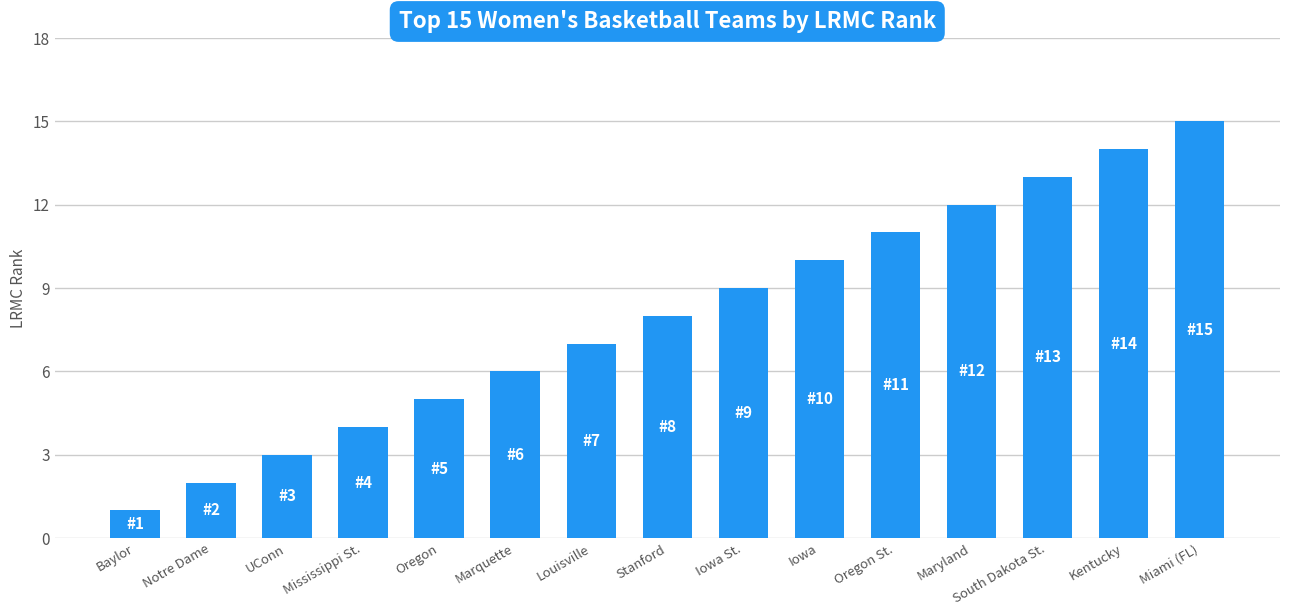

List the labels in order of value, smallest first.

Baylor, Notre Dame, UConn, Mississippi St., Oregon, Marquette, Louisville, Stanford, Iowa St., Iowa, Oregon St., Maryland, South Dakota St., Kentucky, Miami (FL)